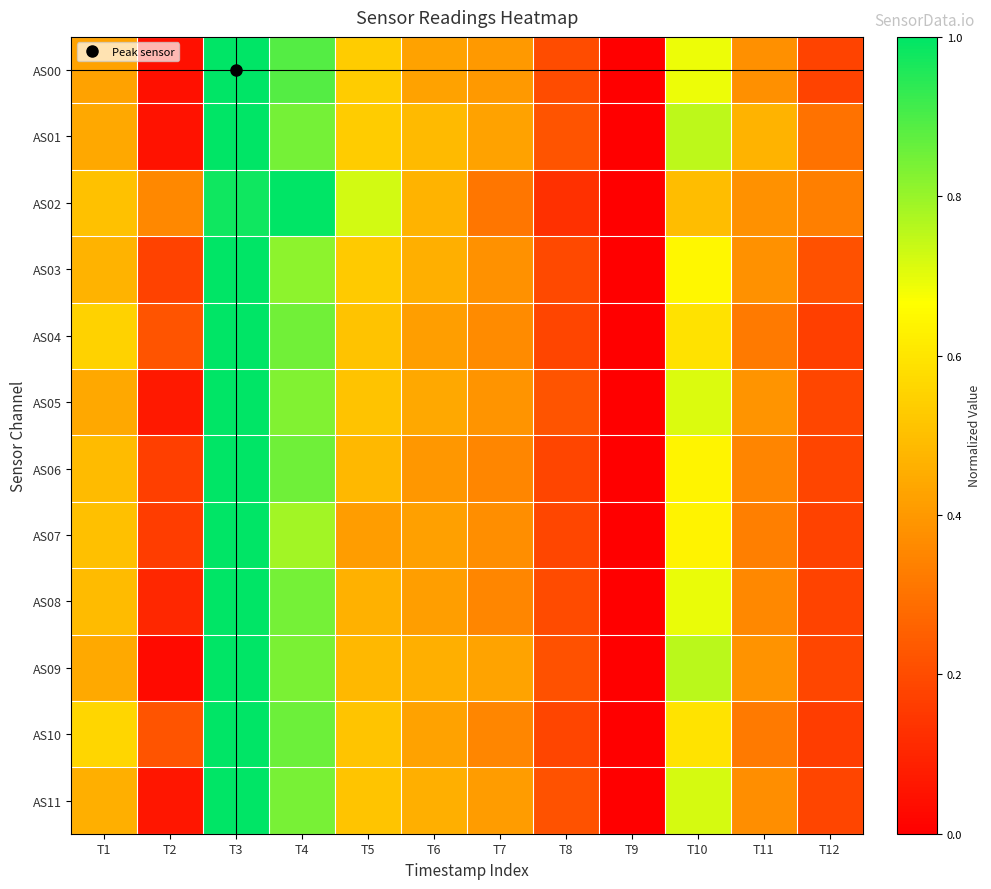

Count the number of data series in this chart.

12